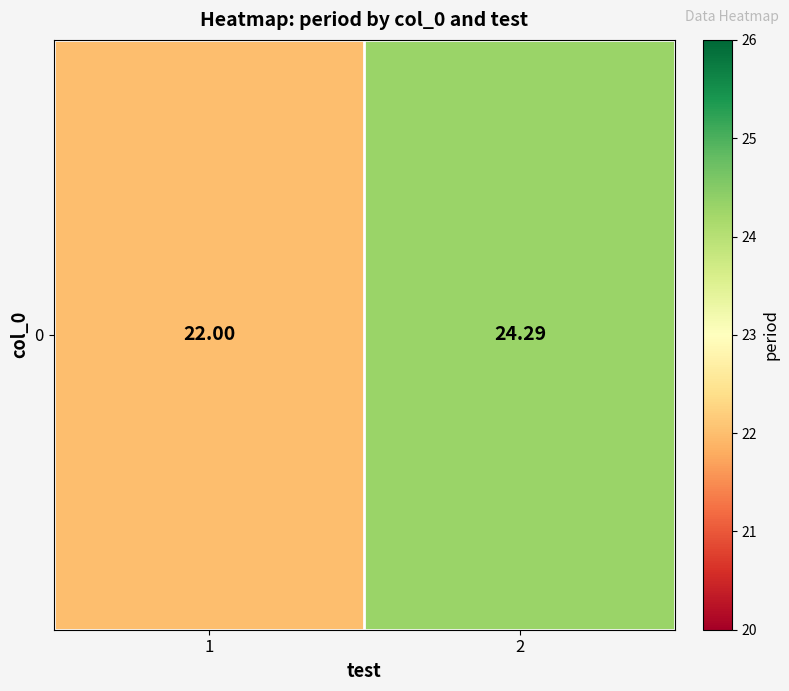

The chart shows a value of 10.1 at 1. True or false?

False